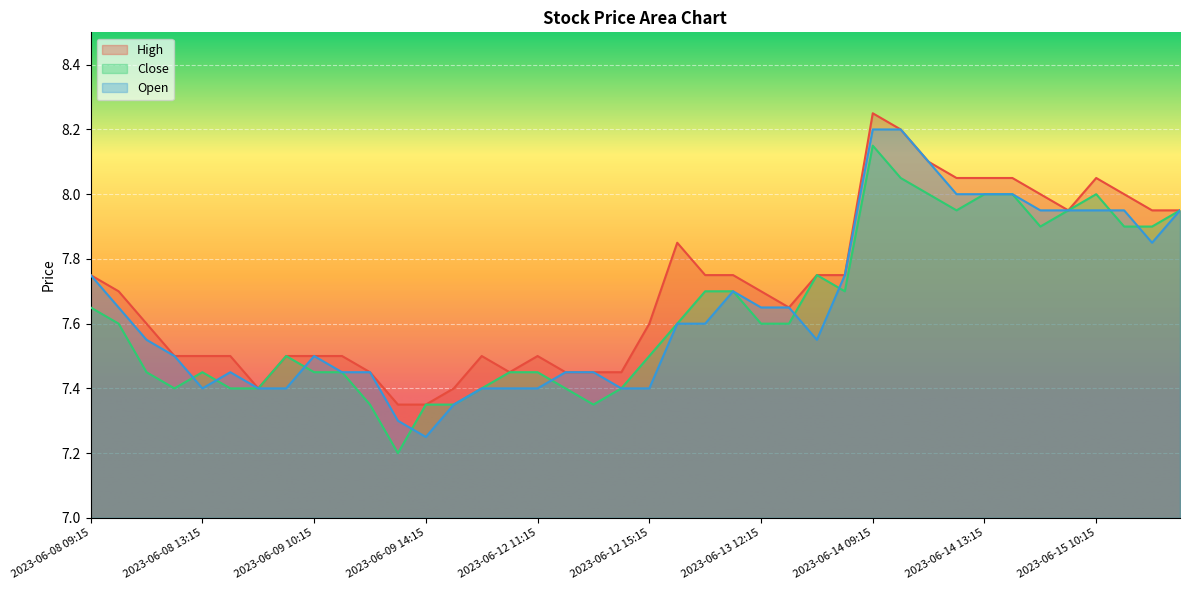

The value of Open at 2023-06-15 11:15 is 7.9. True or false?

True